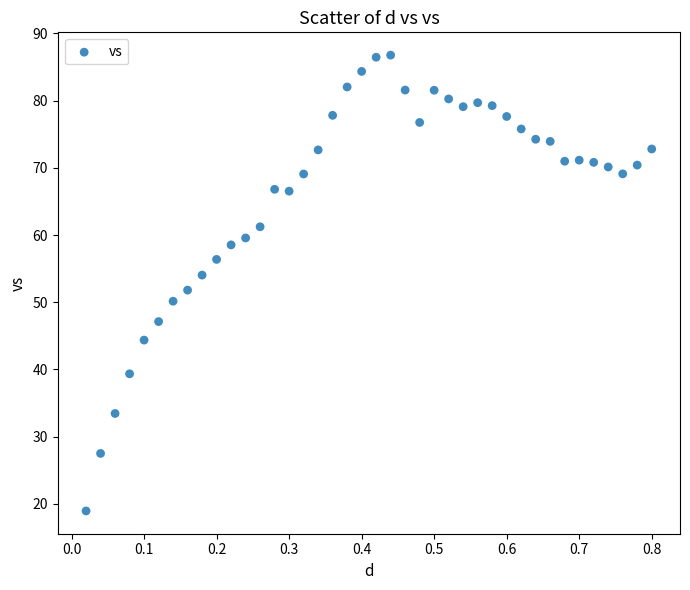

What is the range of X values (max minus min)?

0.8